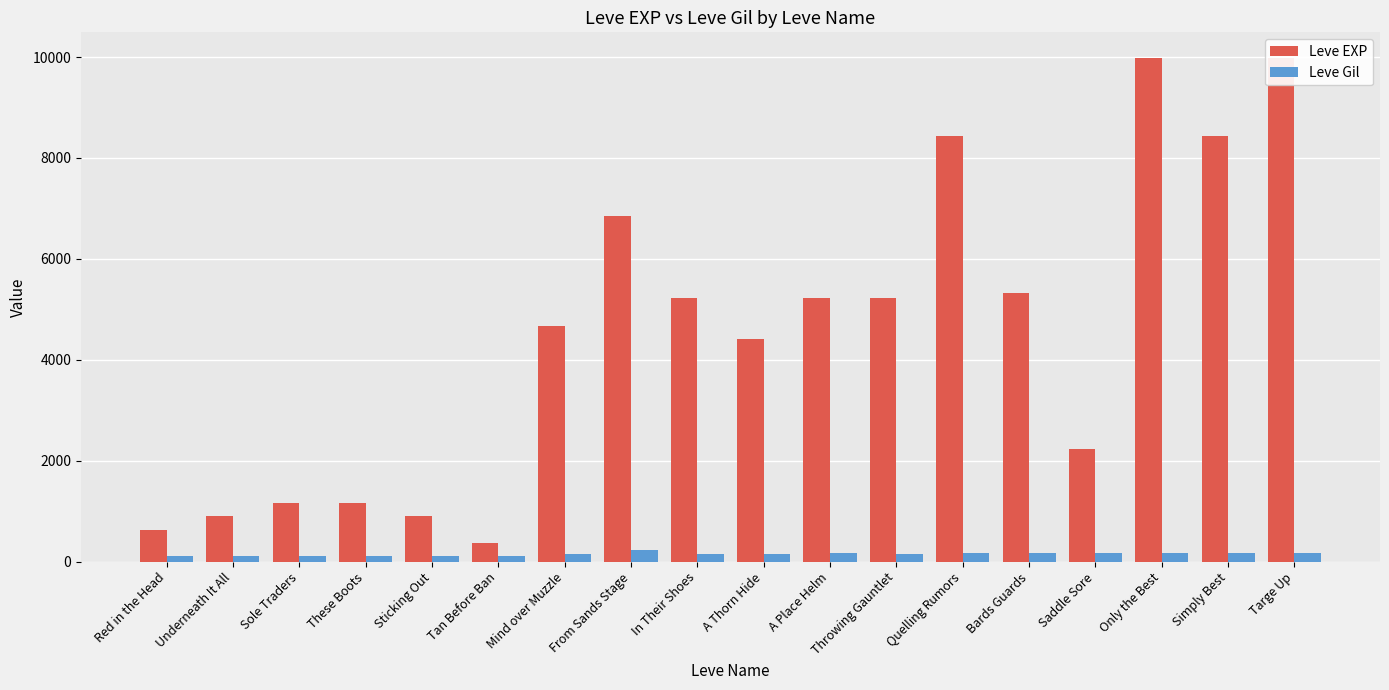

Is the value of Leve Gil at A Thorn Hide greater than the value of Leve EXP at Sticking Out?

No